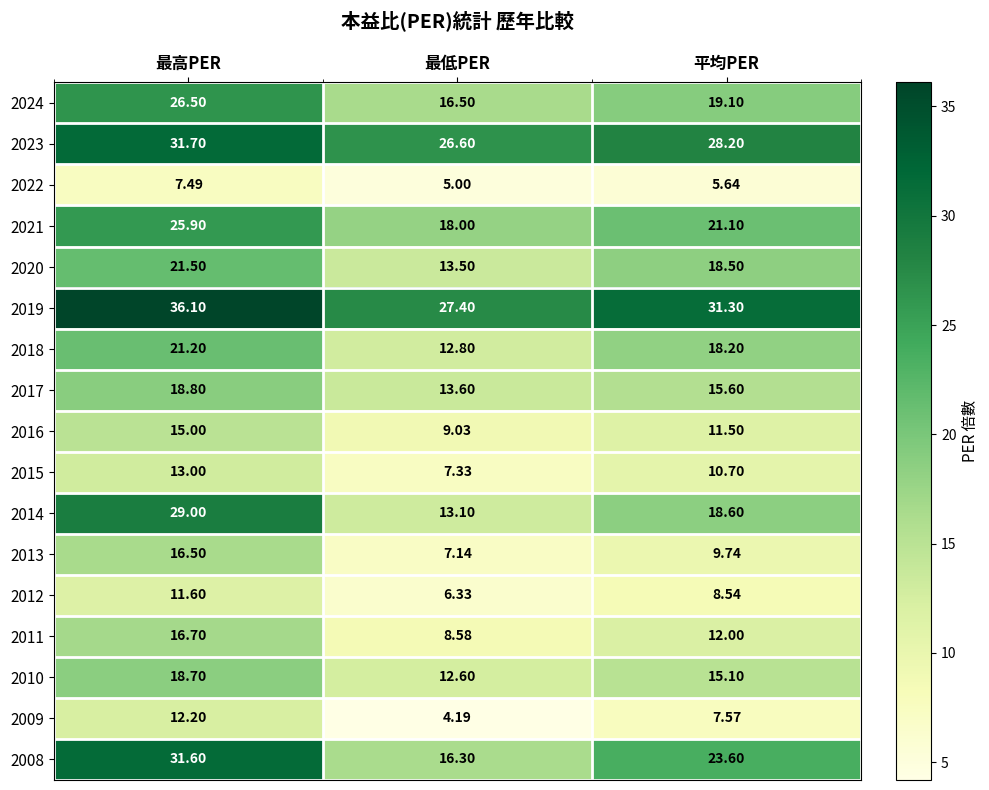

At which category is the sum across all series the highest?

最高PER